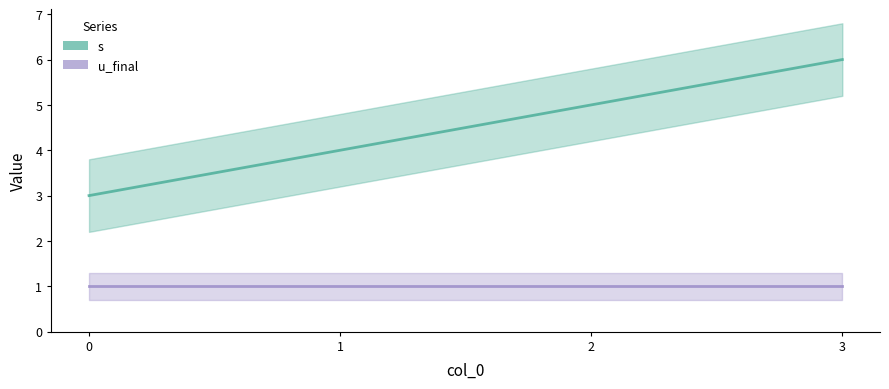

How many data points in s are above 5?

1